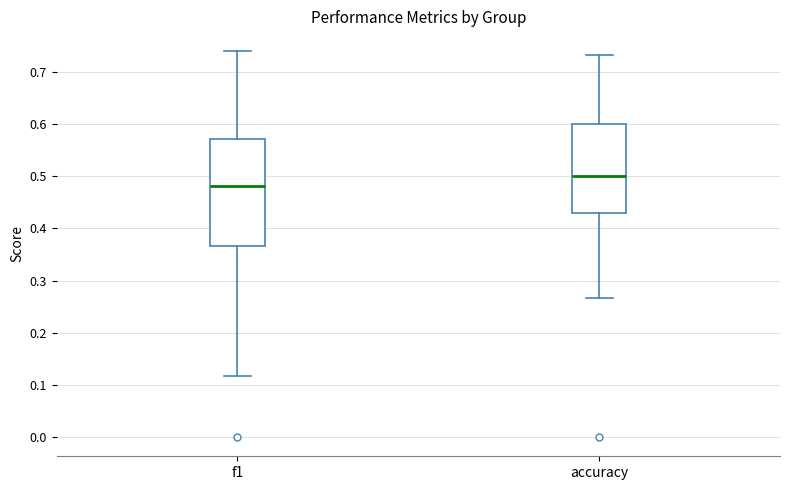

Reading left to right, transcribe this box plot: for each box, give where its median line is, the range the box spans, and where its two whiskers end, as read against the y-axis. The values are not printed on the chart, so give them approximately, as read against the axis.

f1: median 0.48, box 0.37 to 0.57, whiskers 0.12 to 0.74
accuracy: median 0.50, box 0.43 to 0.60, whiskers 0.27 to 0.73